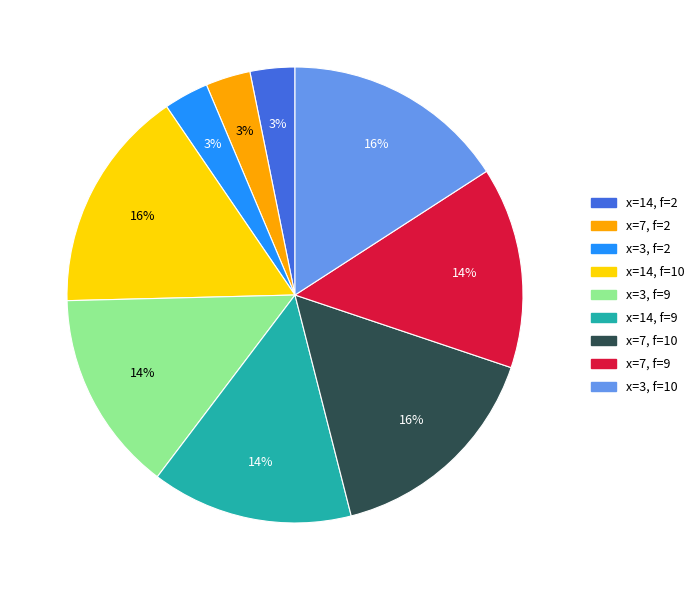

Does any single category account for the majority?

No